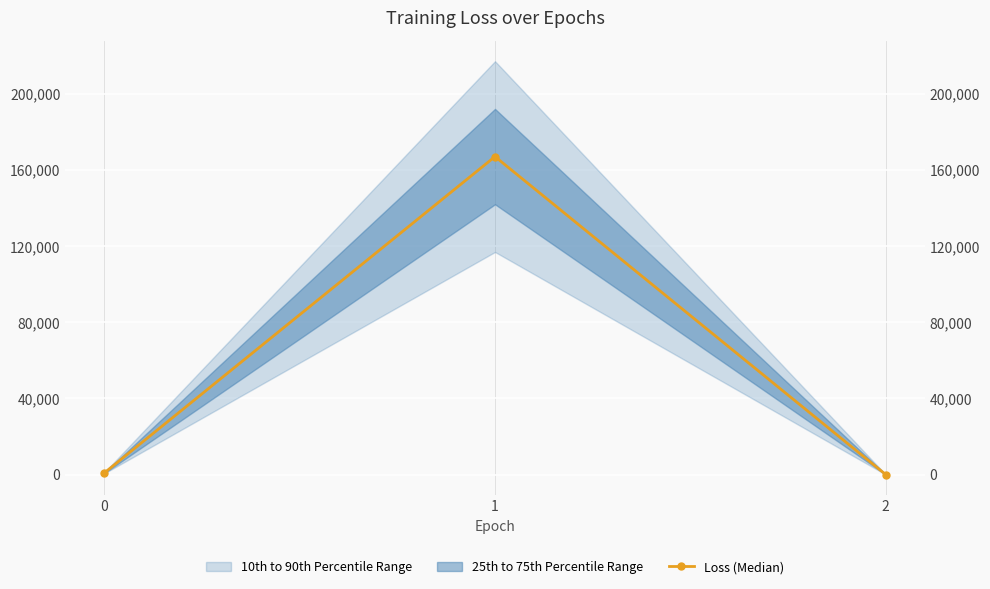

What is the maximum value shown in the chart?

167078.5